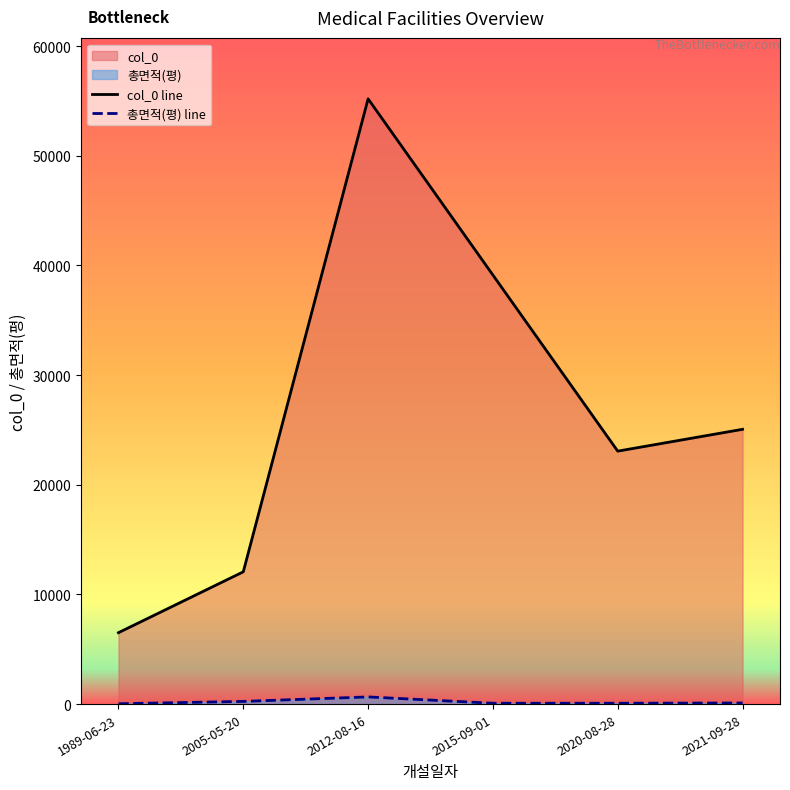

What is the minimum value shown in the chart?

31.9